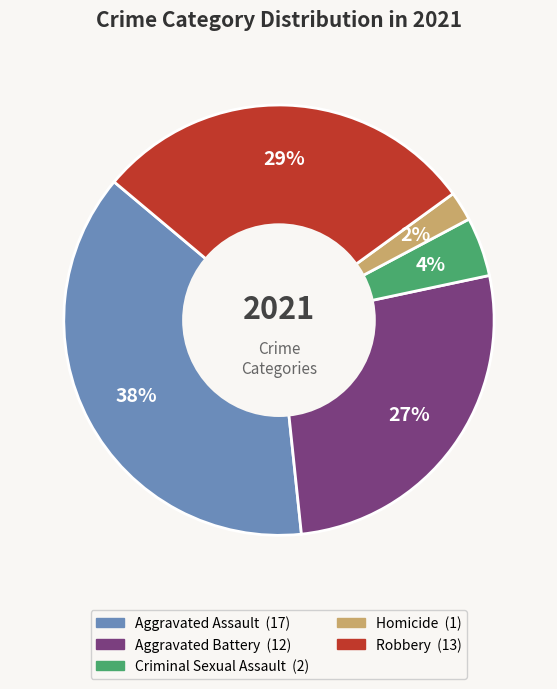

To the nearest percent, what is the difference between the largest and smallest slice percentages?

36%